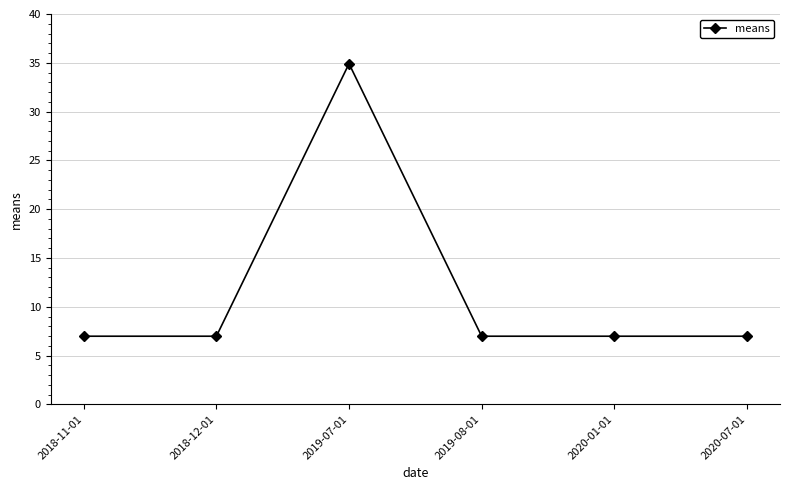

True or false: the data shows 9.1 at 2019-08-01.

False